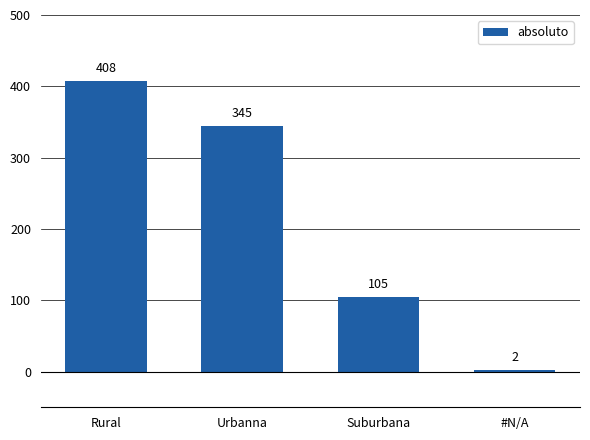

Reading left to right, what are all the values shown in this chart?

Rural=408	Urbanna=345	Suburbana=105	#N/A=2